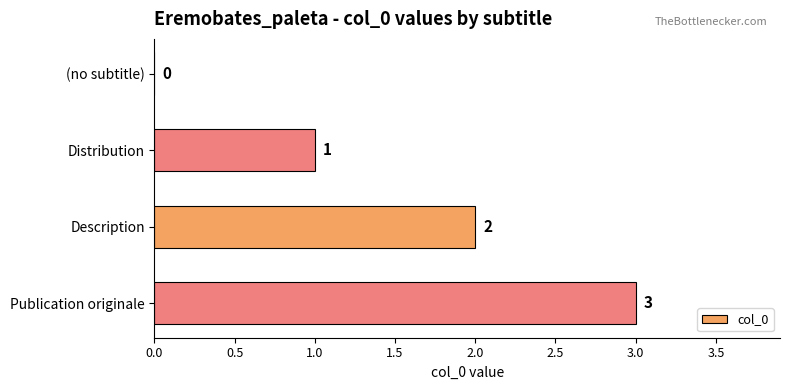

At which label is the value closest to 1?

Distribution